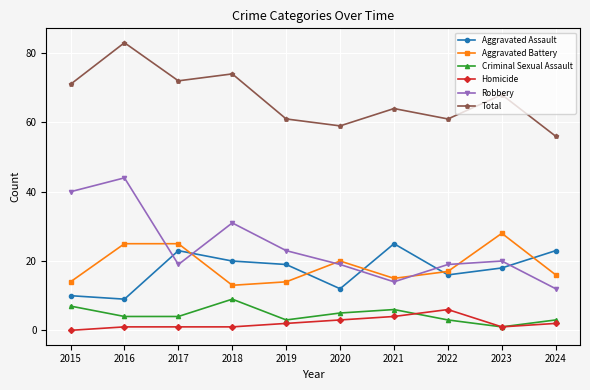

List the series in order of their peak value, lowest first.

Homicide, Criminal Sexual Assault, Aggravated Assault, Aggravated Battery, Robbery, Total